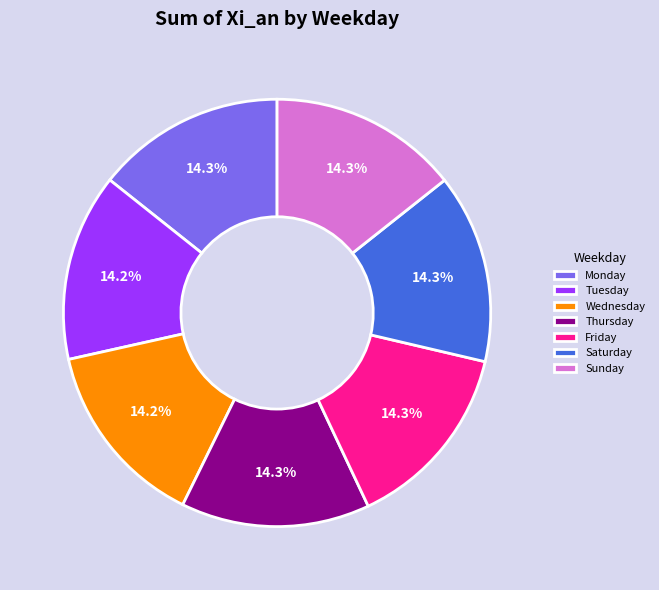

Is there any slice that represents more than half of the pie?

No